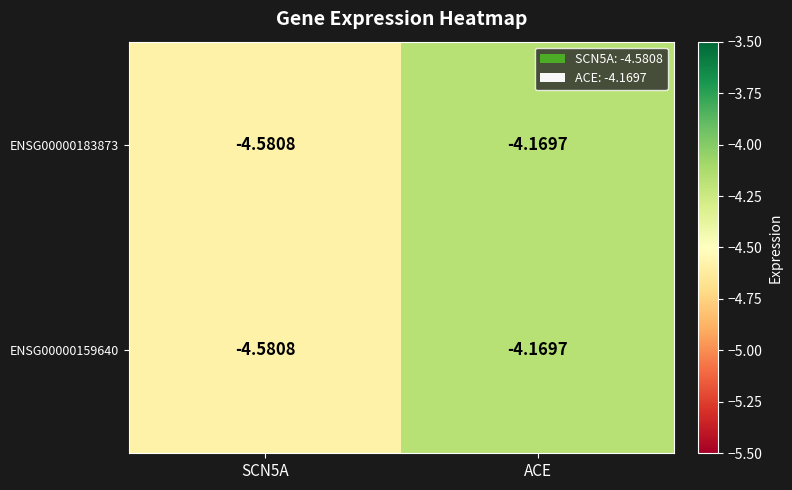

At which label is ENSG00000183873 closest to -4?

ACE